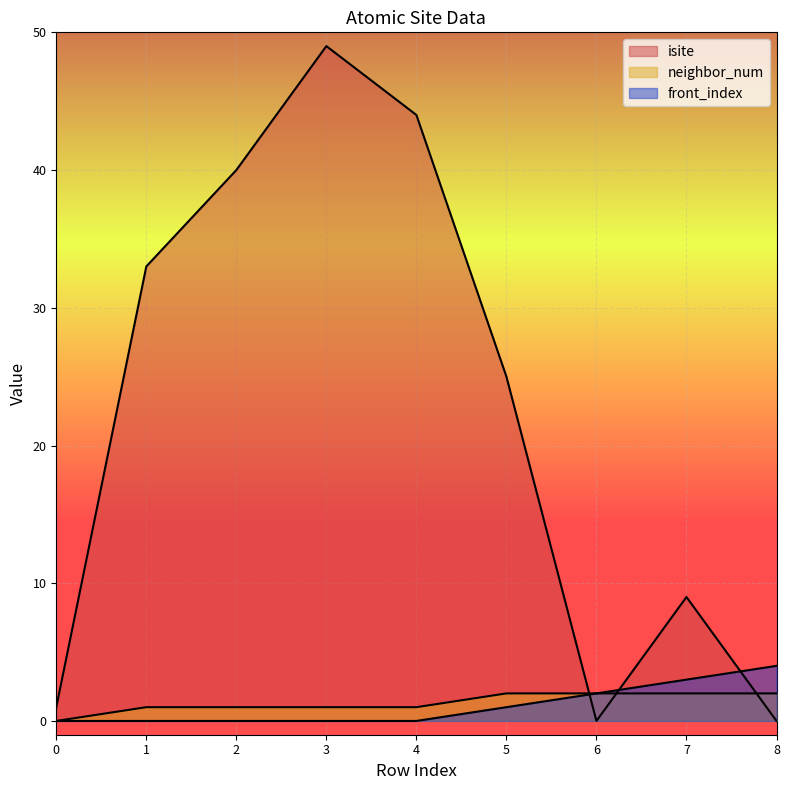

What is the value of the neighbor_num point at the 2nd from the left?

1